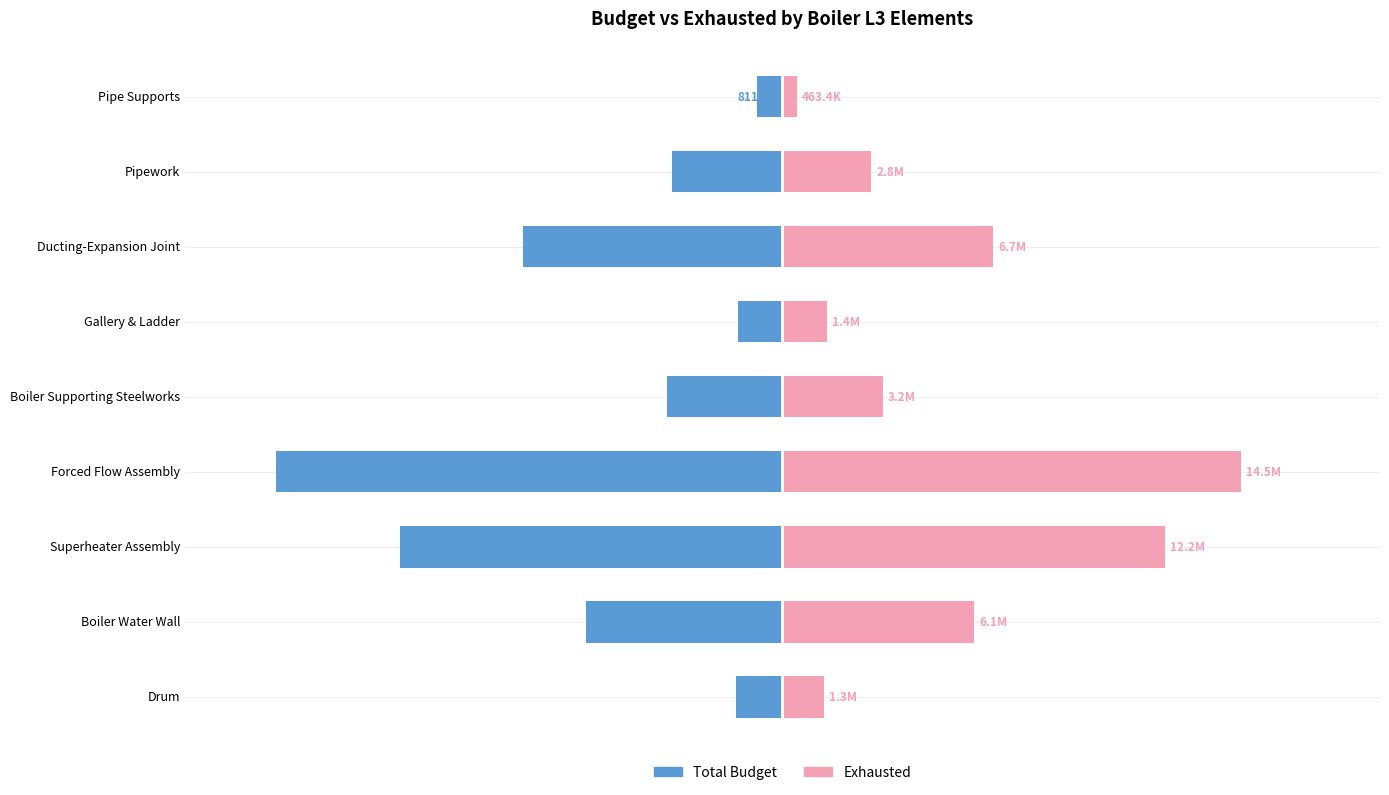

What is the value of the Exhausted bar at the 5th from the left?

3193996.8